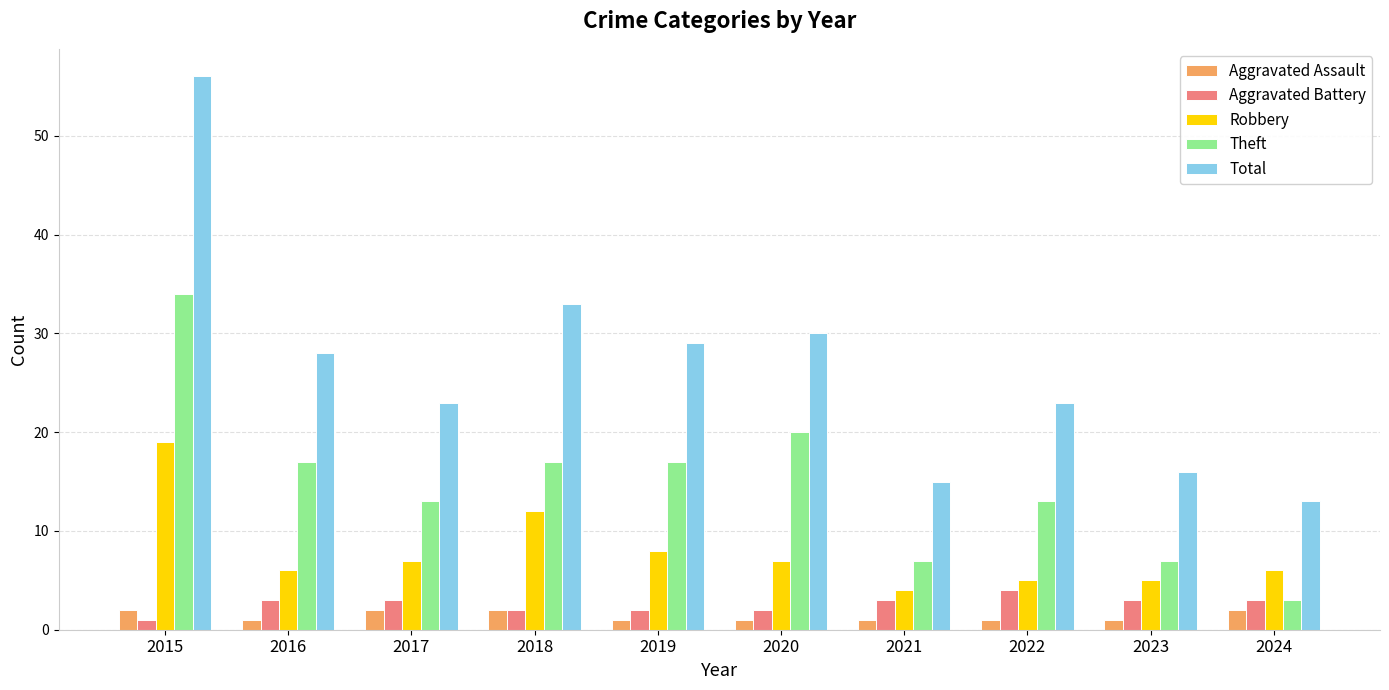

Are the bars grouped side by side (vs. stacked)?

Yes